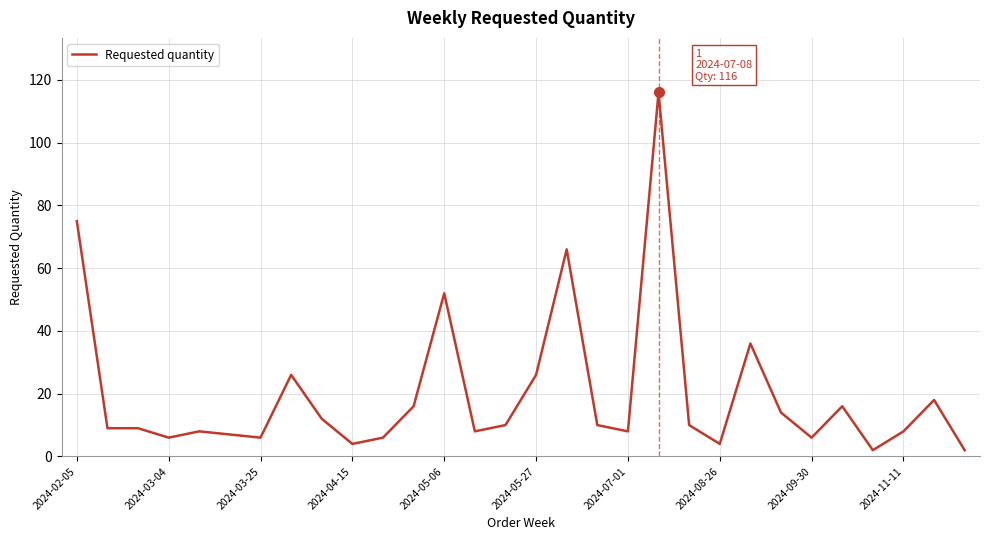

Reading left to right, transcribe all the data shown in this chart.

75	9	9	6	8	7	6	26	12	4	6	16	52	8	10	26	66	10	8	116	10	4	36	14	6	16	2	8	18	2